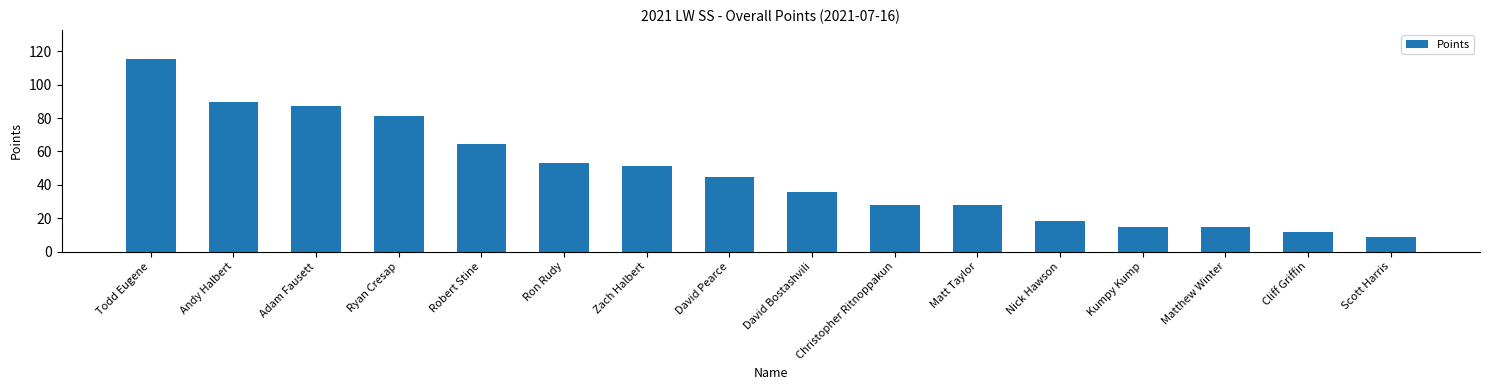

What is the minimum value shown in the chart?

9.0